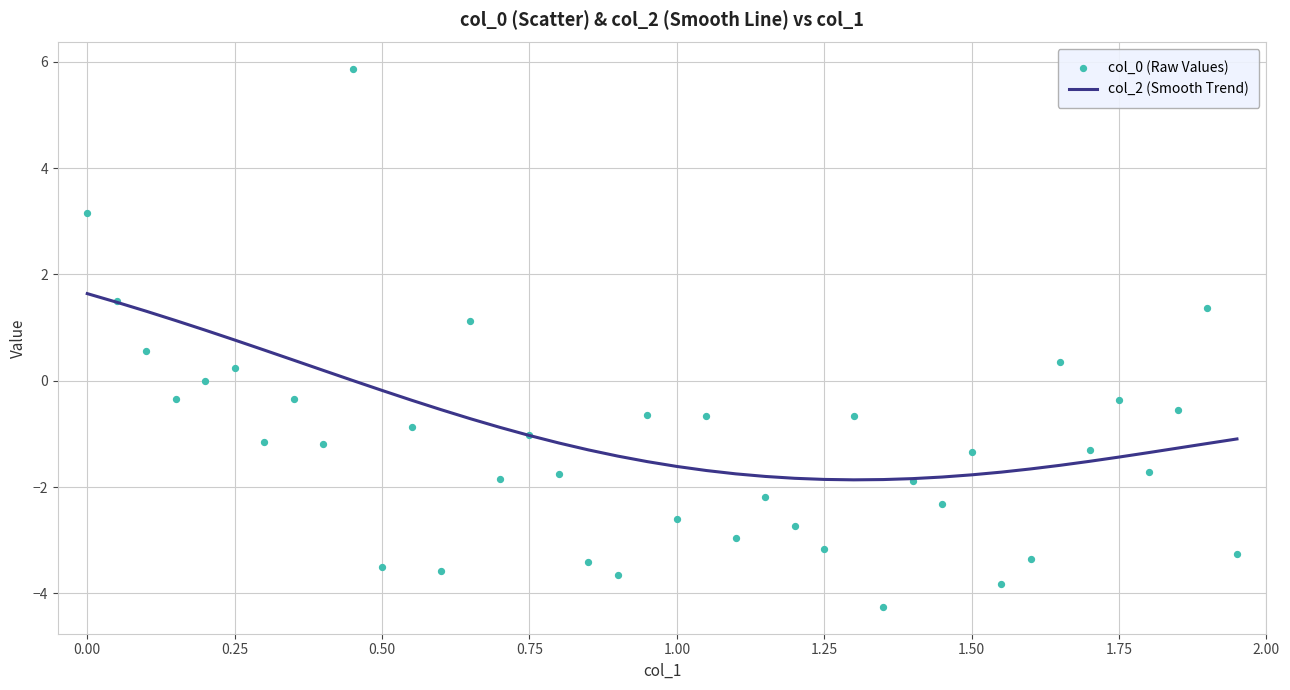

What is the maximum value for col_2 (Smooth Trend)?

1.6